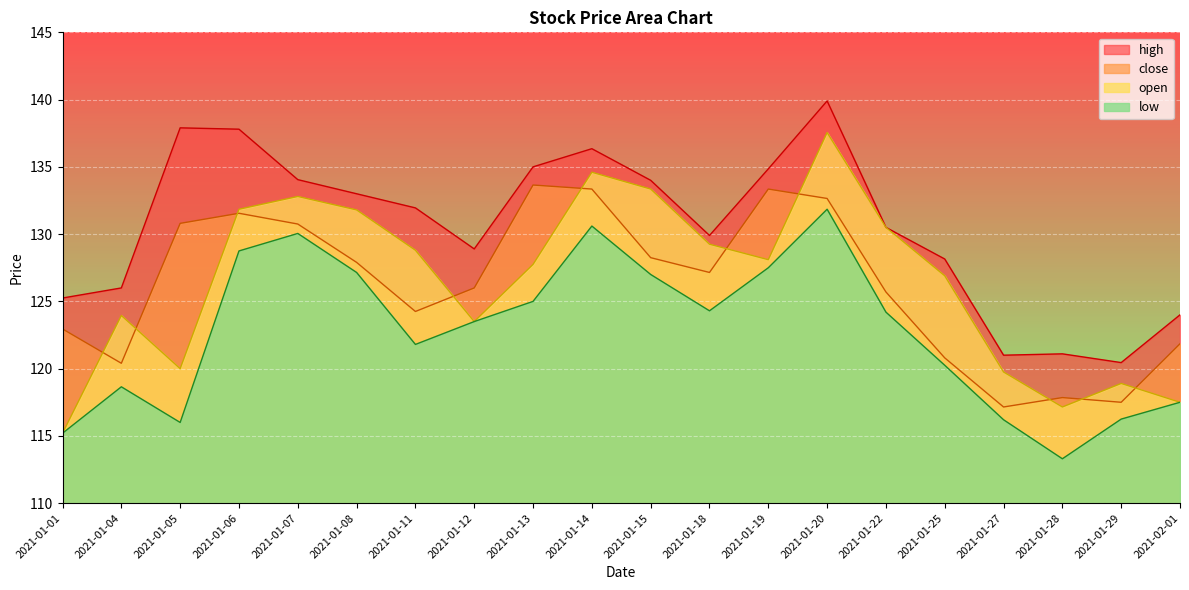

What is the label of the 2nd point from the left?

2021-01-04